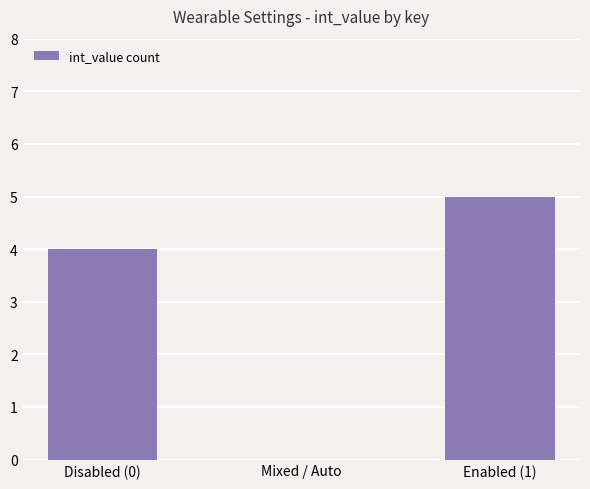

Reading right to left, list all the values displayed in this chart.

5	0	4